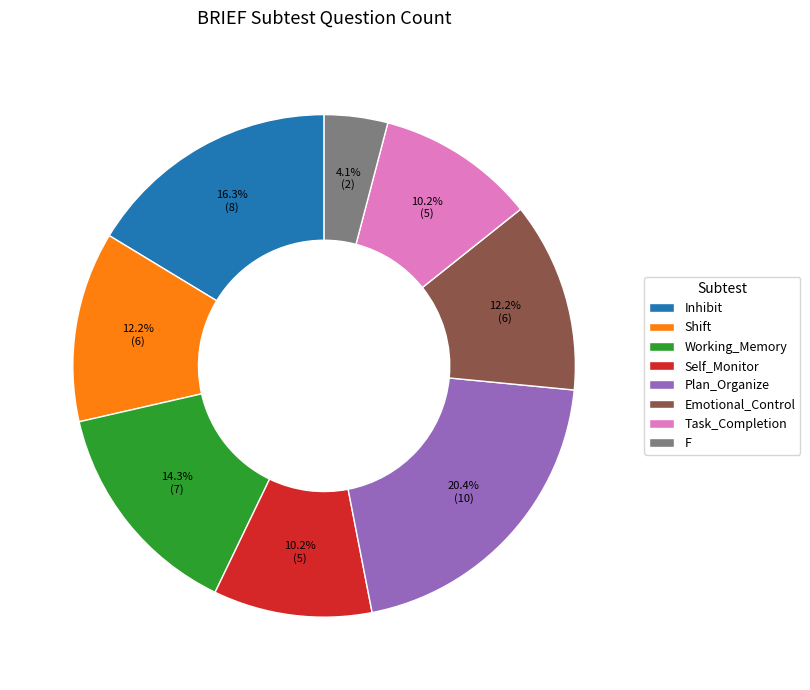

What percentage is the Emotional_Control slice, to the nearest percent?

12%